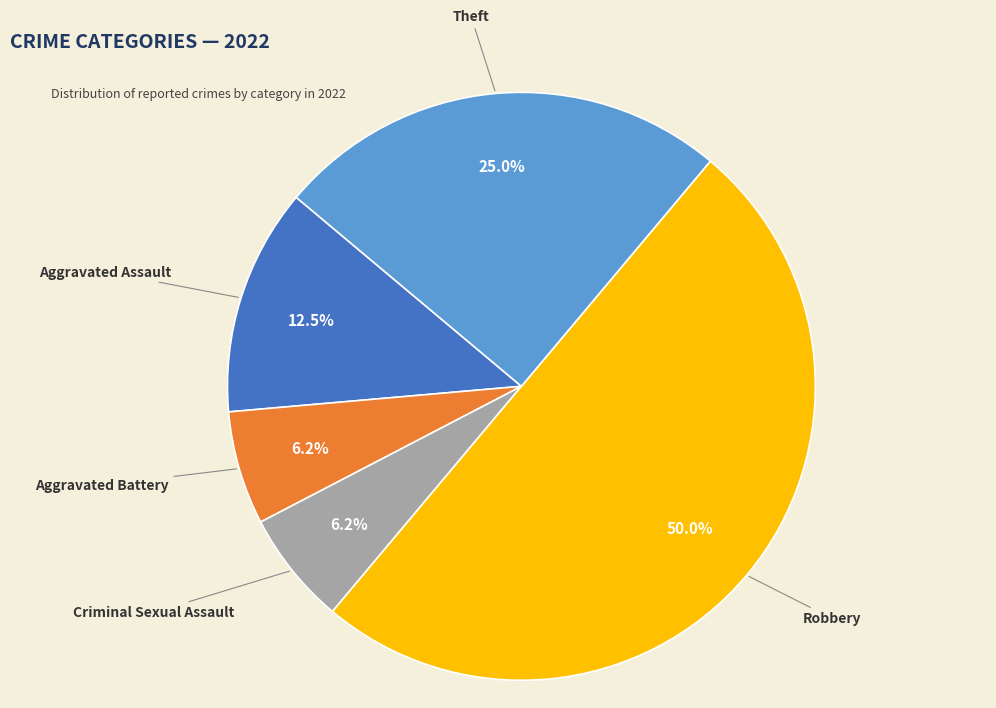

Does Theft account for over 50% of the chart?

No